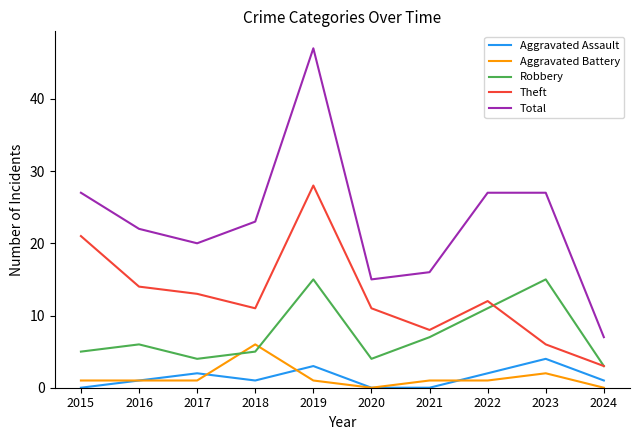

Where is the first local minimum for Theft?

2018